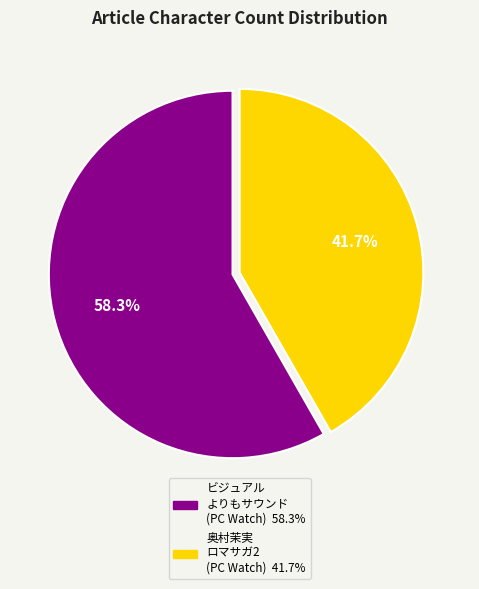

How many segments does this pie chart have?

2